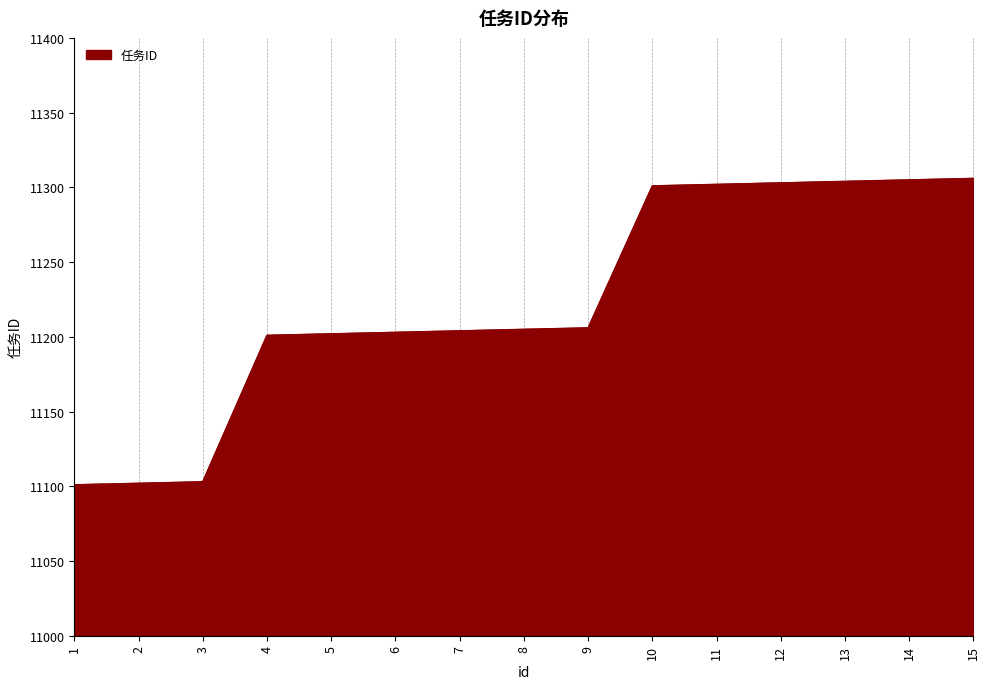

The value at 13 is 11304. True or false?

True